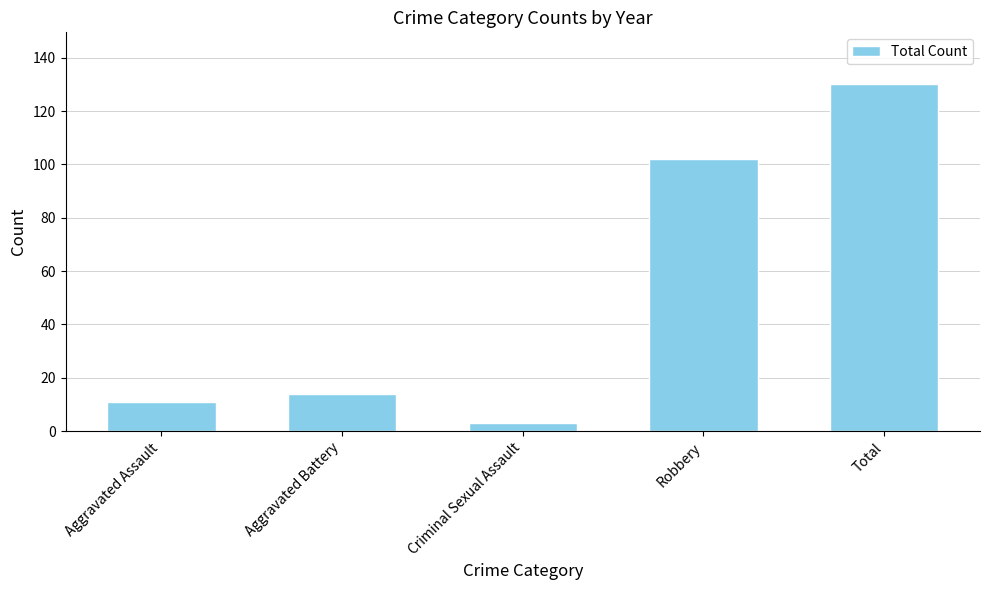

Approximately how many times larger is the value at Aggravated Assault compared to Aggravated Battery?

0.8